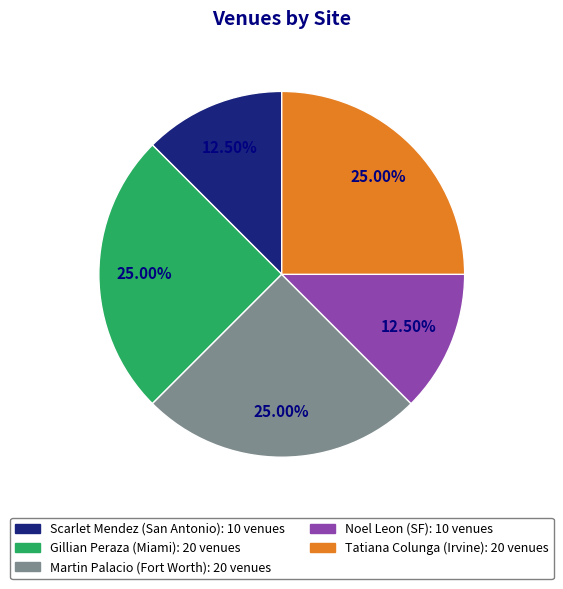

Is there a majority slice in this chart?

No